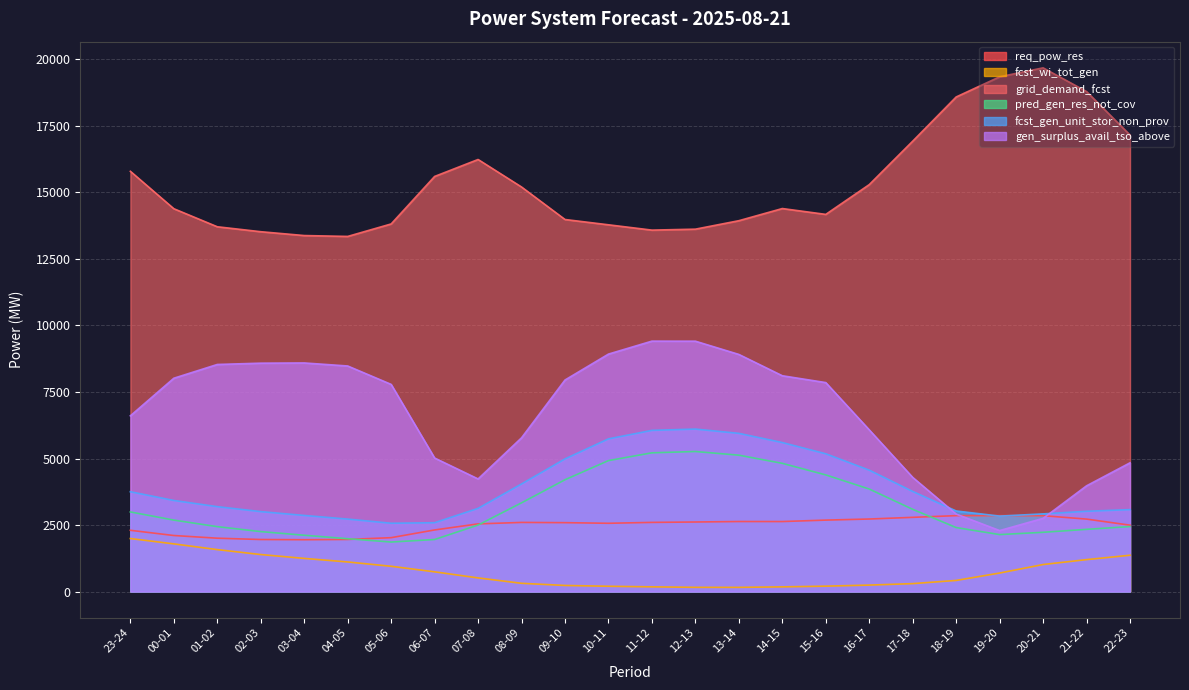

How many intersections are there between gen_surplus_avail_tso_above and req_pow_res?

2